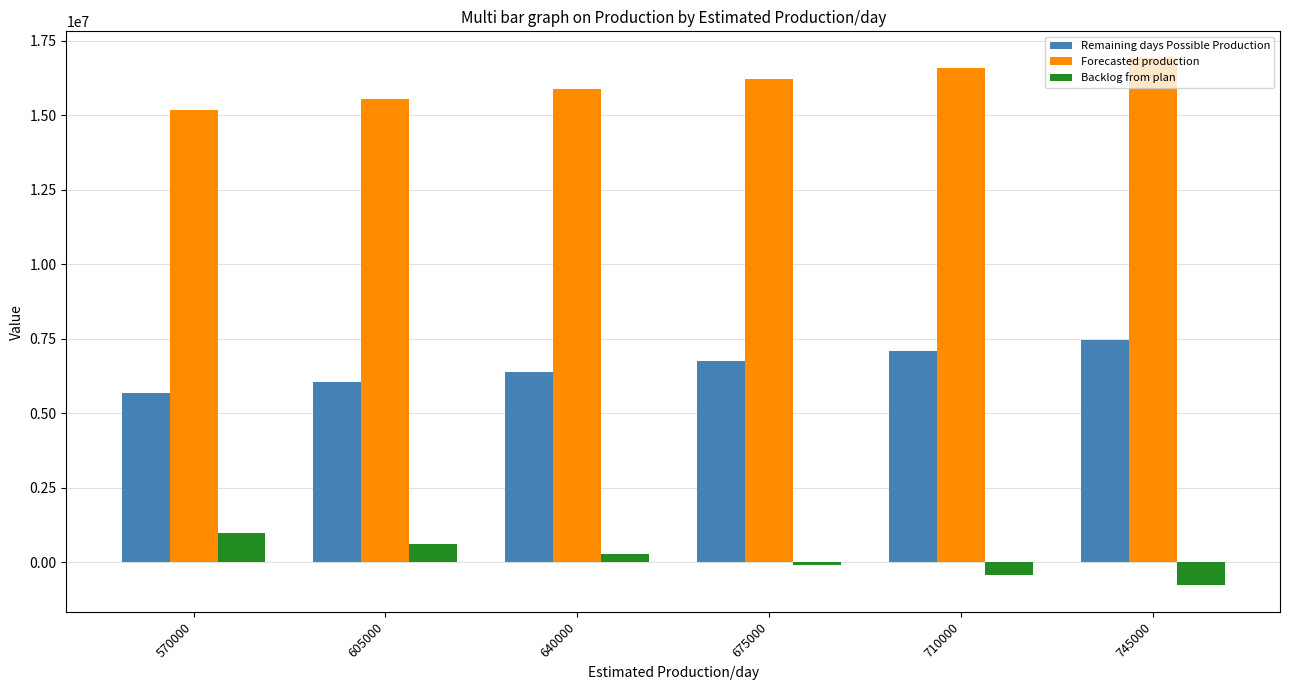

What is the greatest value displayed?

16934863